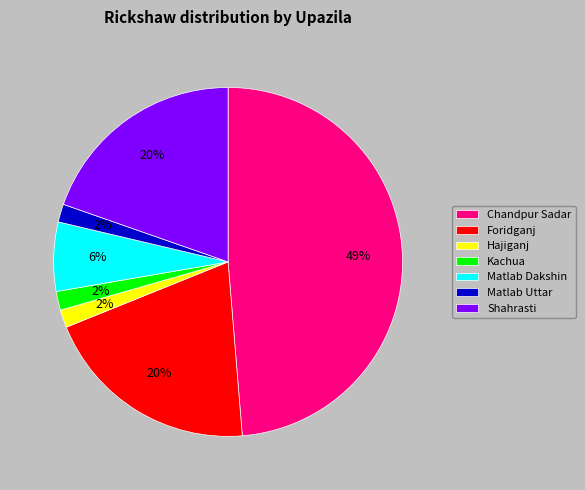

What percentage is the Matlab Dakshin slice, to the nearest percent?

6%